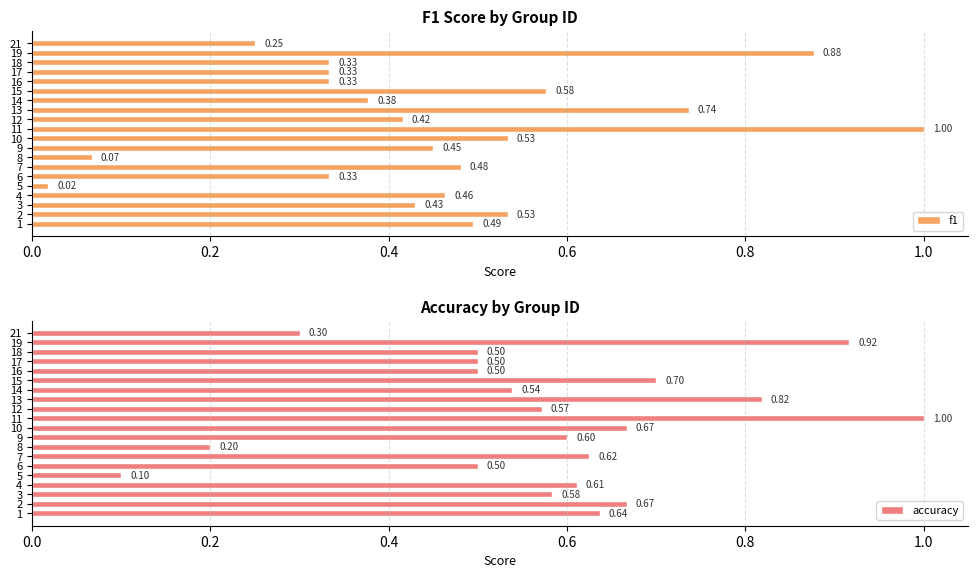

What is the sum of the f1 values at 15 and 2?

1.1